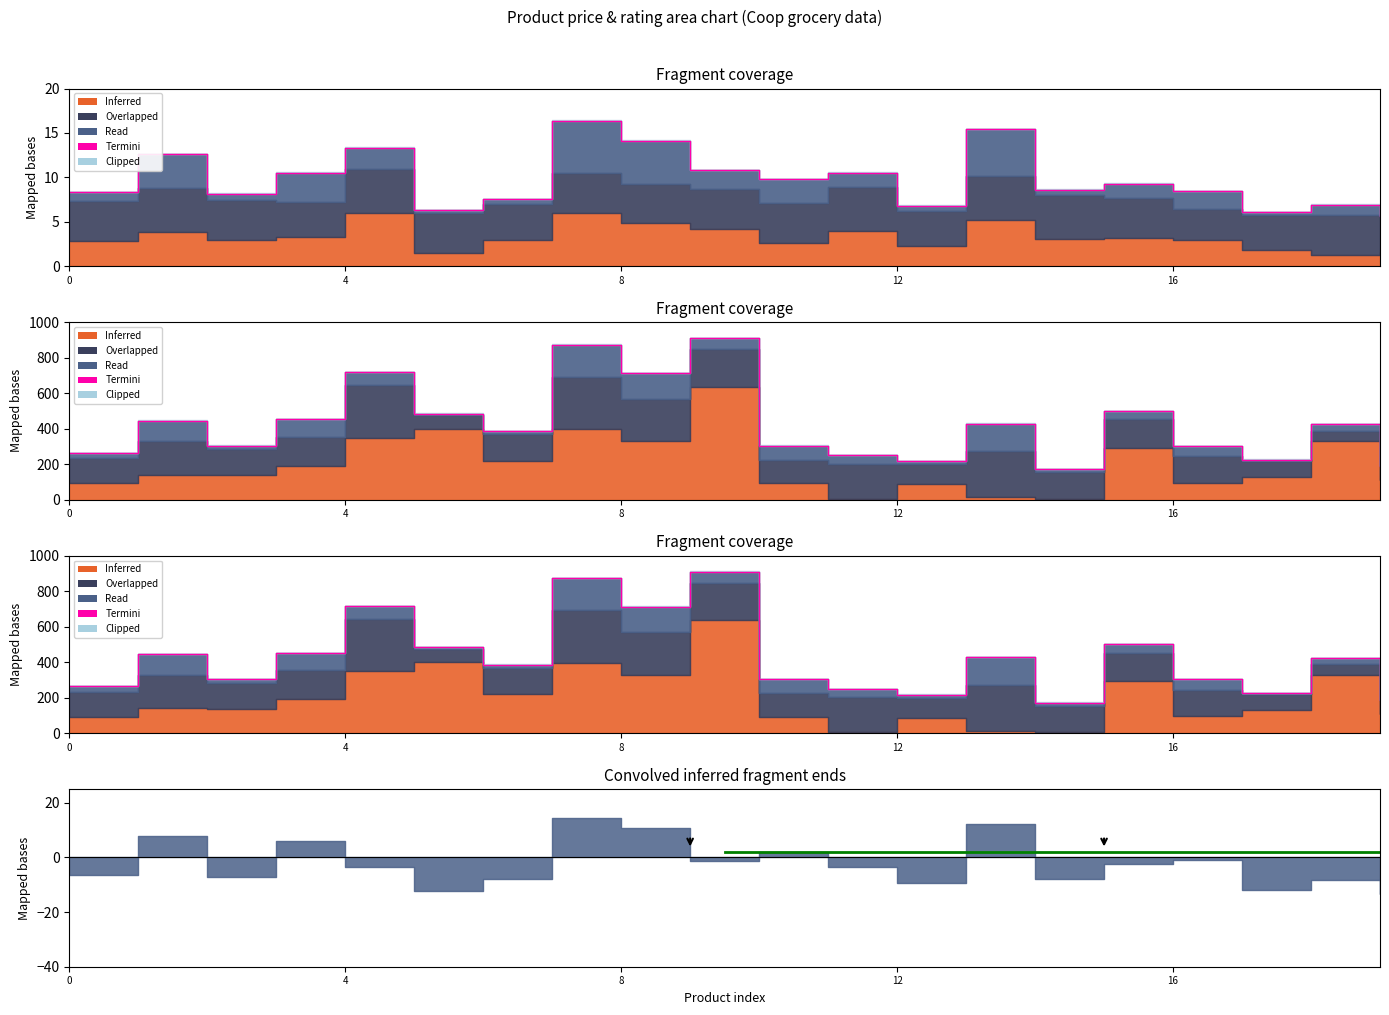

Which has a higher value, 17 or 13?

13